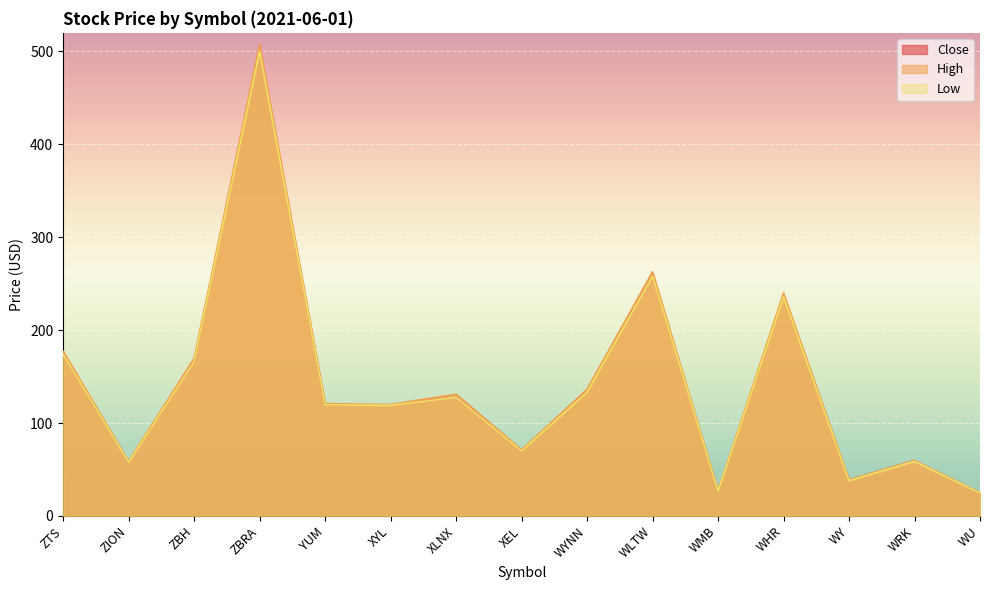

At which label does Close reach its peak?

ZBRA